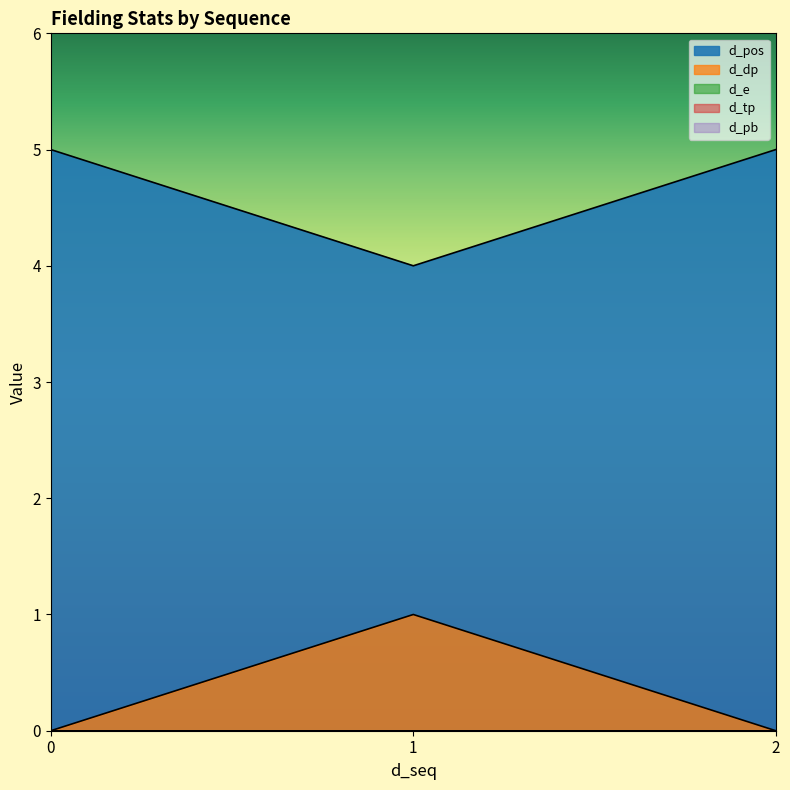

Which series has the largest total across all categories?

d_pos